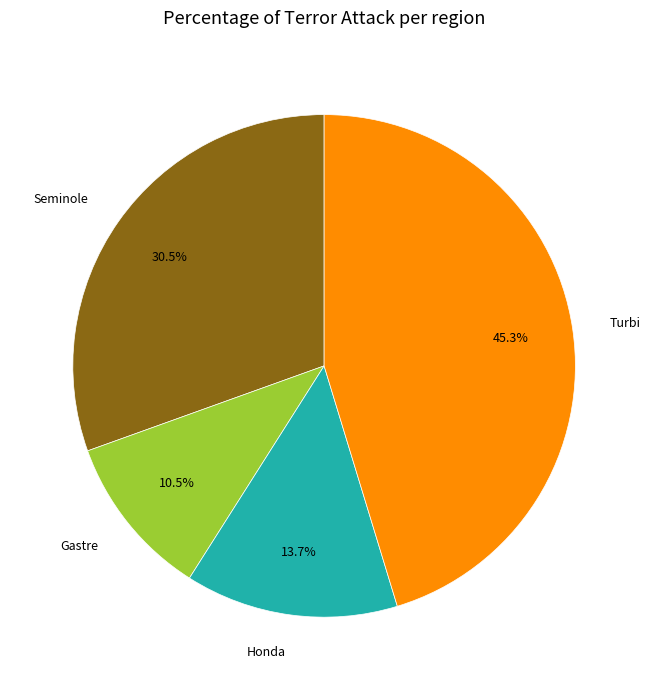

To the nearest percent, what percentage of the pie is Turbi?

45%